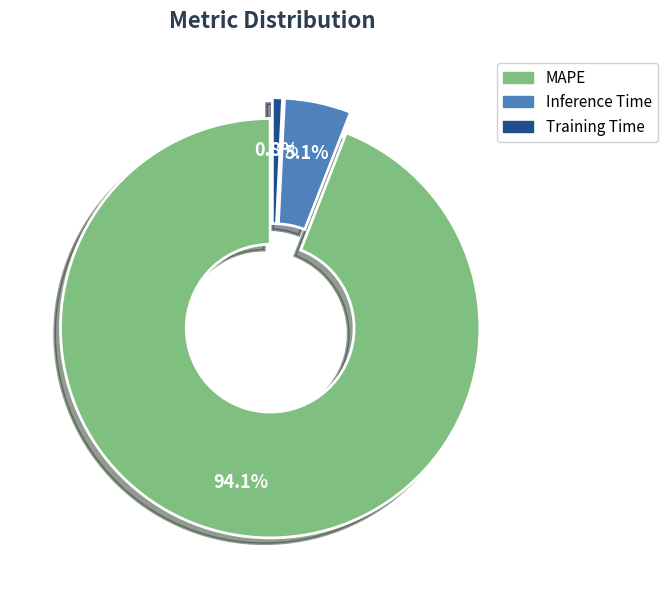

To the nearest percent, what portion does MAPE represent?

94%